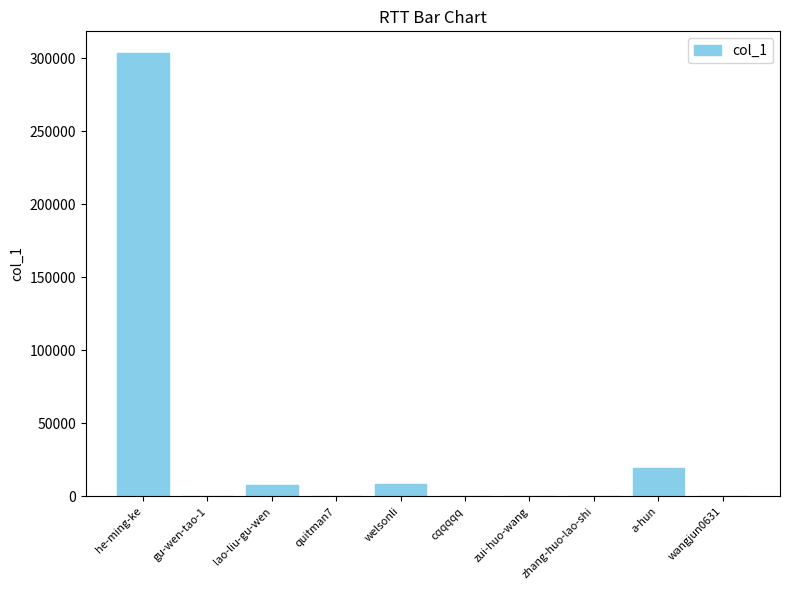

The chart shows a value of 19438 at a-hun. True or false?

True